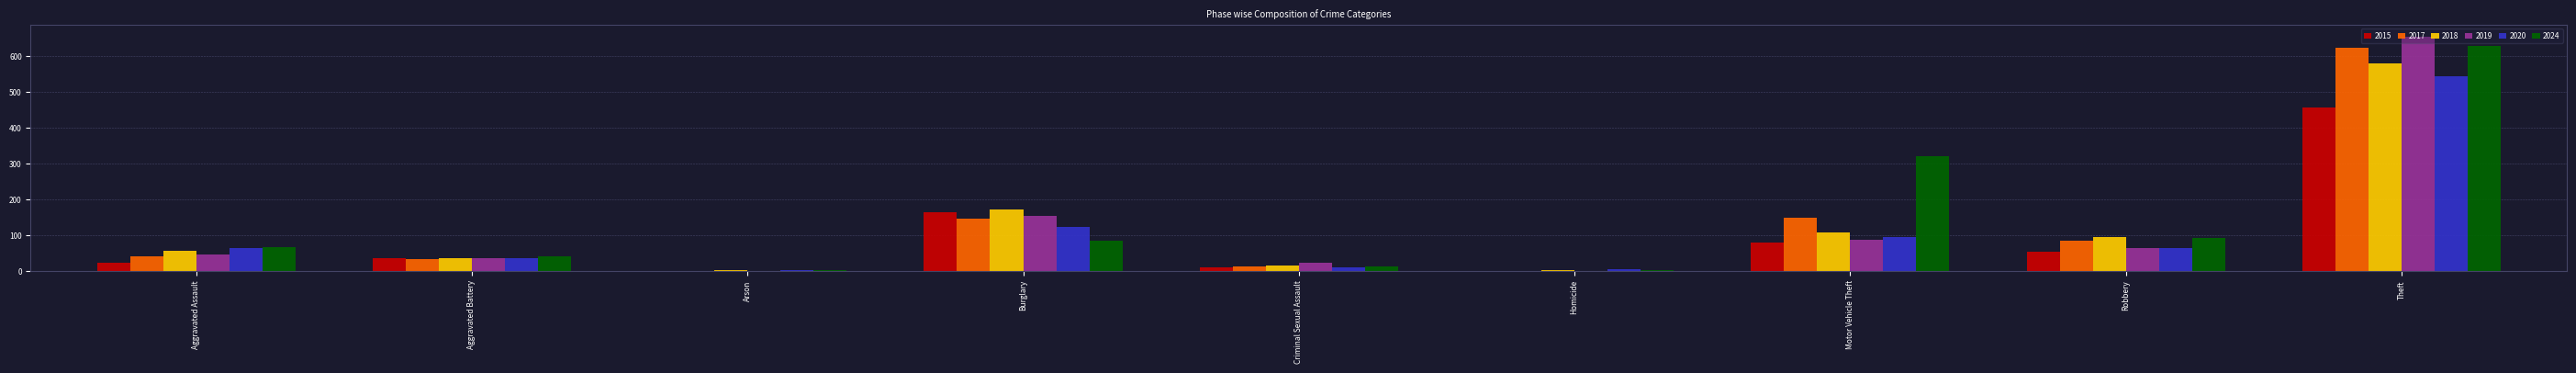

How many series are shown in this chart?

6